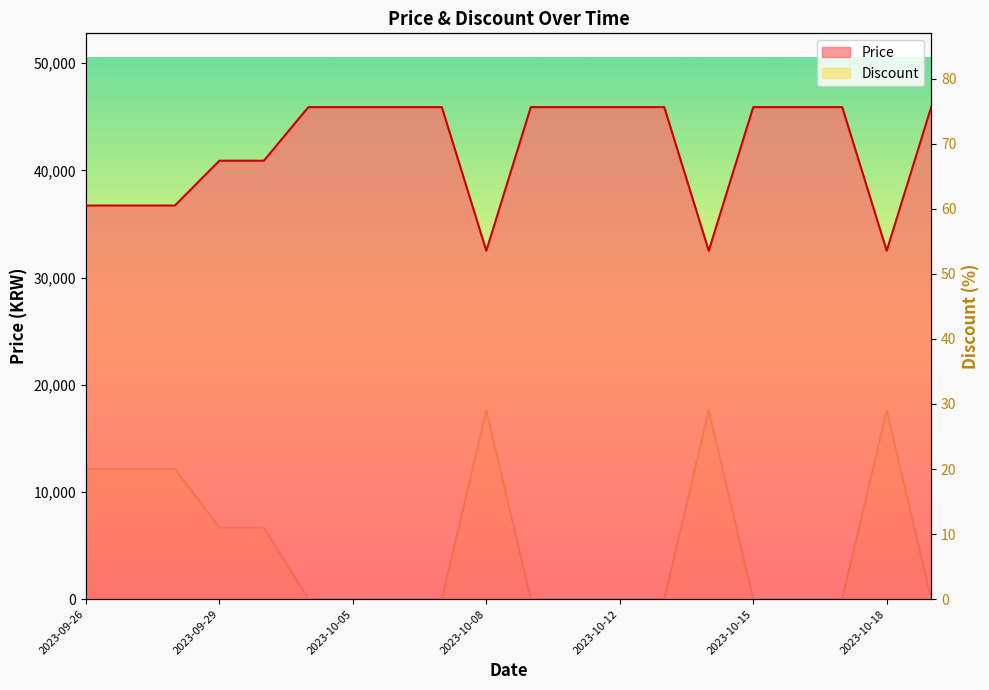

Read the Price value at 2023-09-30, to the nearest 10.

40900